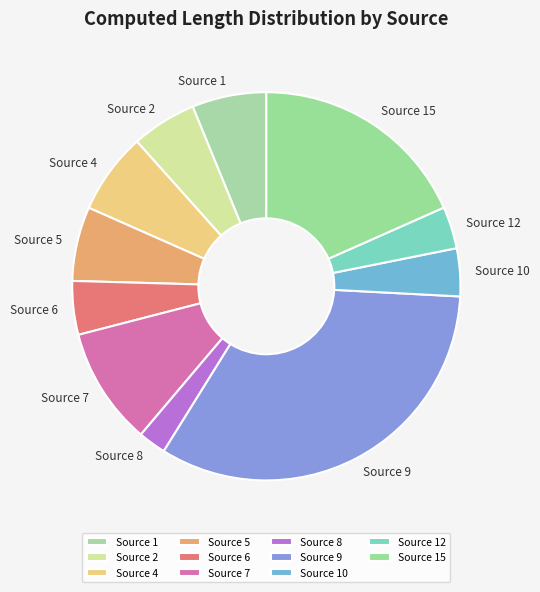

Is Source 2 the majority of the pie?

No